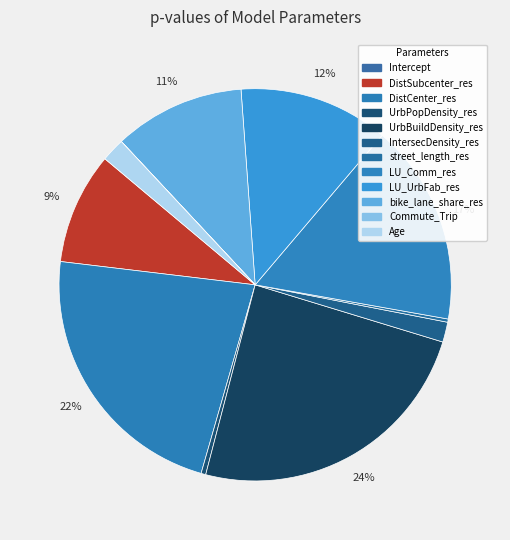

Rank the categories by value from highest to lowest.

UrbBuildDensity_res, DistCenter_res, LU_Comm_res, LU_UrbFab_res, bike_lane_share_res, DistSubcenter_res, Age, IntersecDensity_res, UrbPopDensity_res, street_length_res, Intercept, Commute_Trip